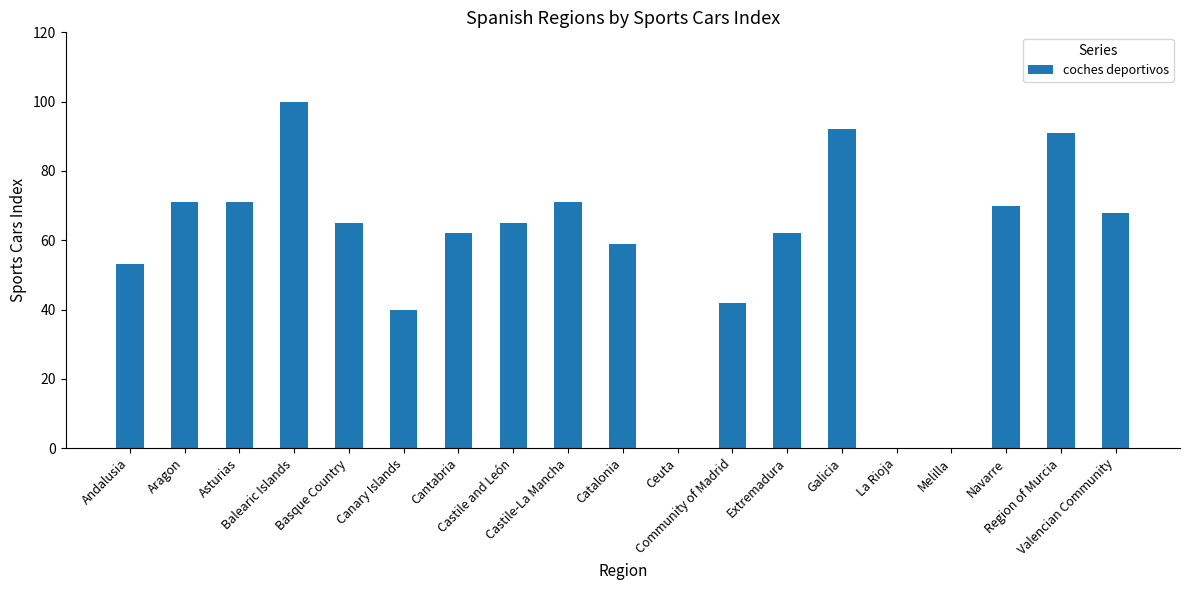

Reading left to right, transcribe all the data shown in this chart.

53	71	71	100	65	40	62	65	71	59	0	42	62	92	0	0	70	91	68